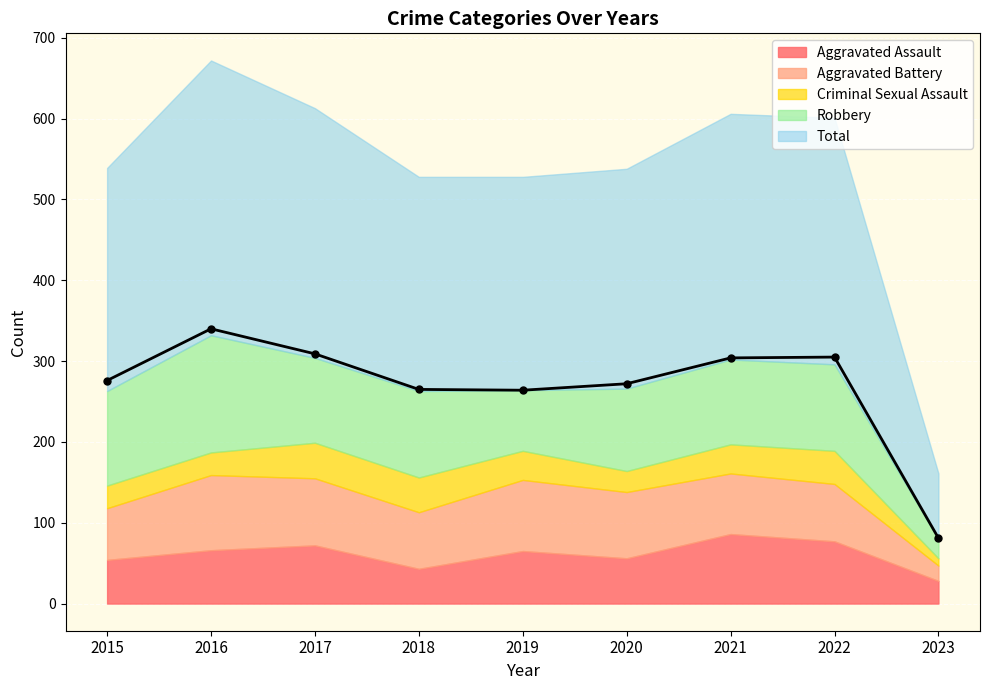

True or false: Aggravated Assault has a value of 120 at 2017.

False